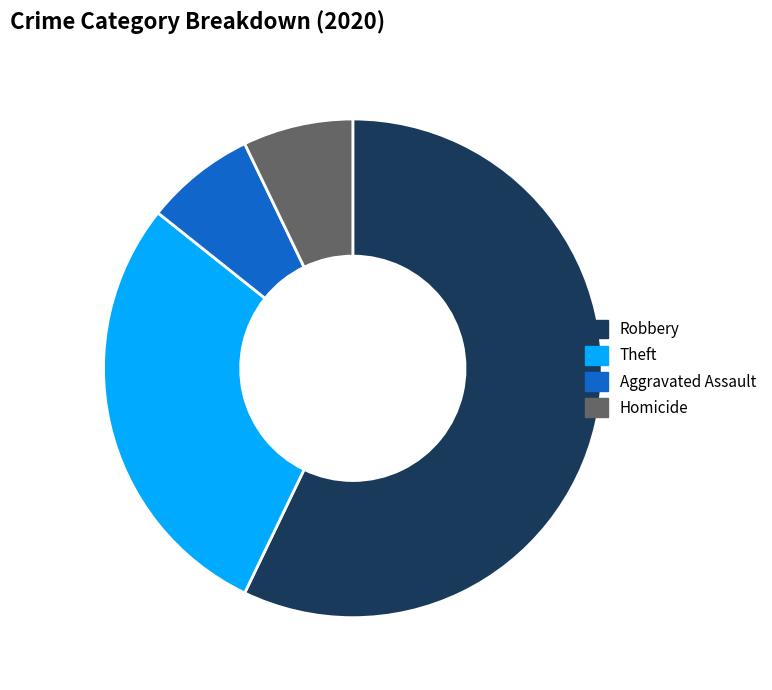

Combined, do Theft and Robbery account for over 50%?

Yes